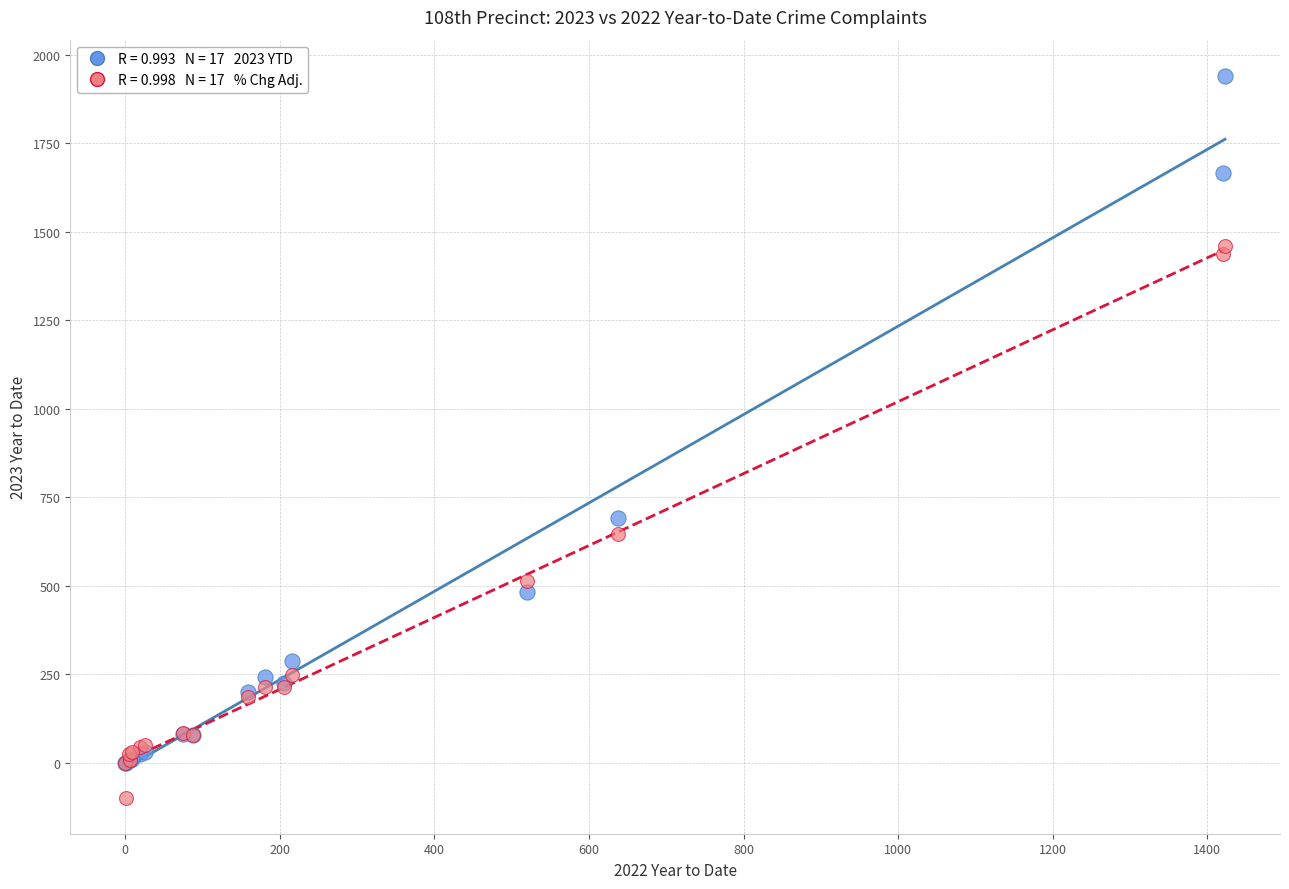

Across all series, what Y value is closest to 921?

691.0